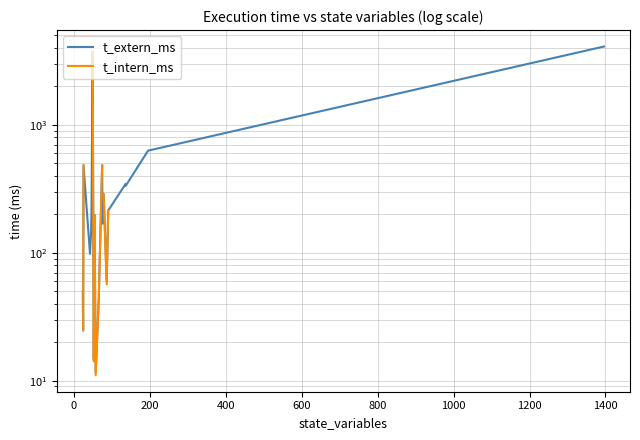

How many interior local valleys does the t_intern_ms series have?

3